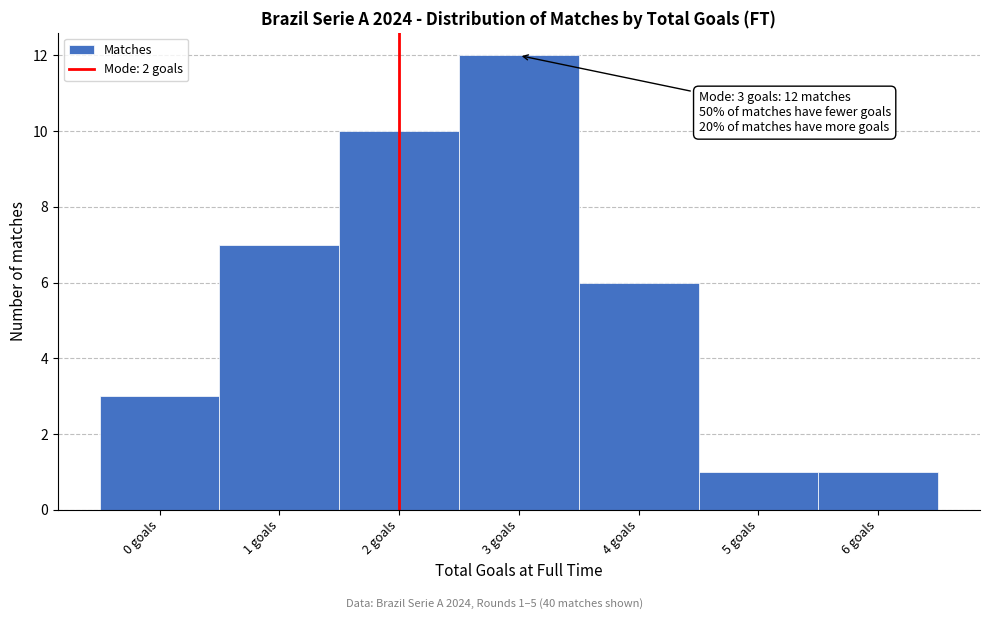

Which range on the x-axis has the tallest bar?

2.5 to 3.5